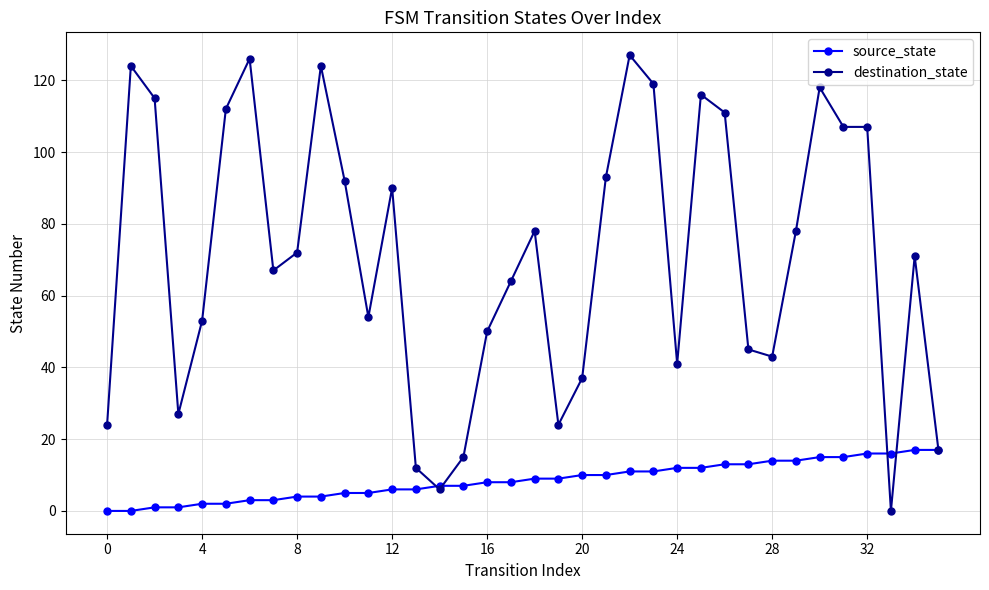

At how many categories does at least one series exceed 87?

15